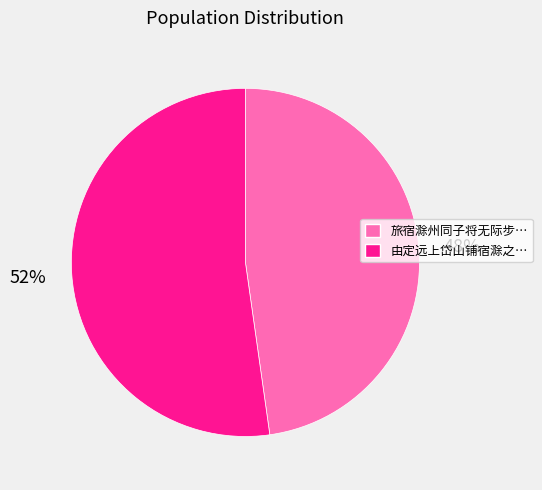

To the nearest percent, what is the average slice percentage?

50%